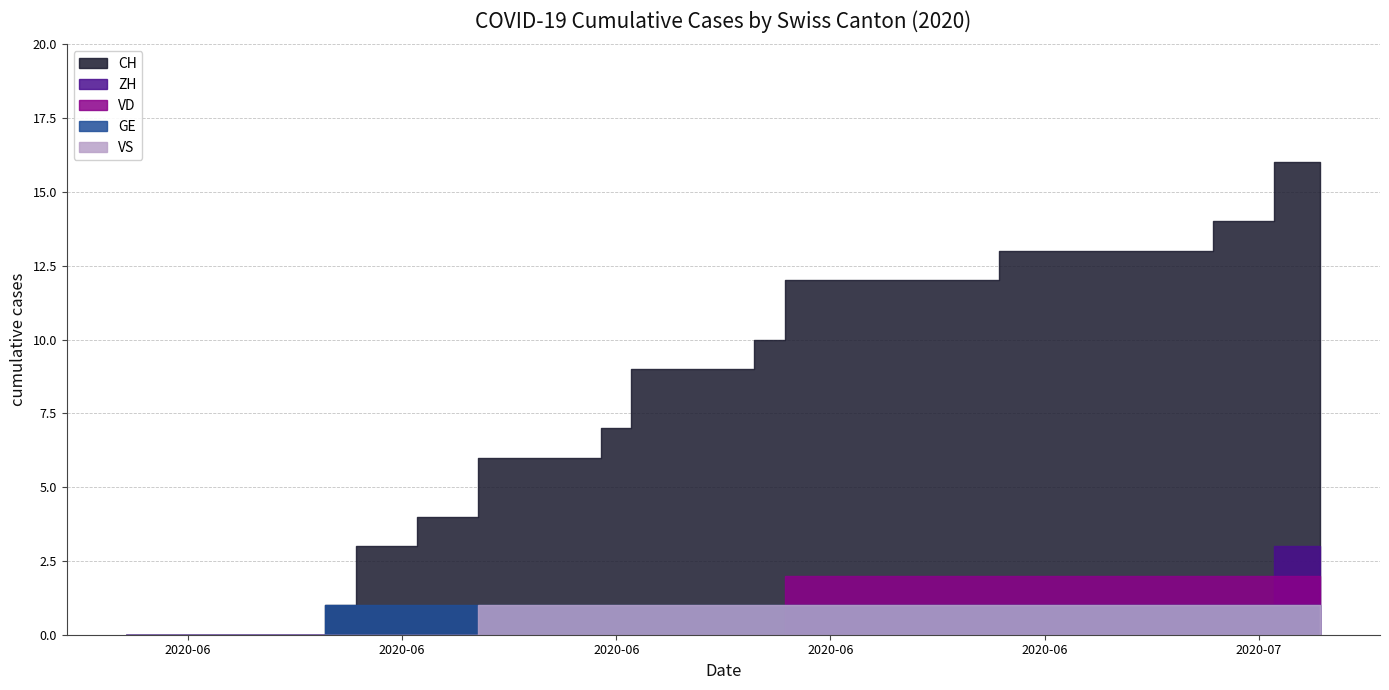

At which label is GE closest to 0?

2020-05-31